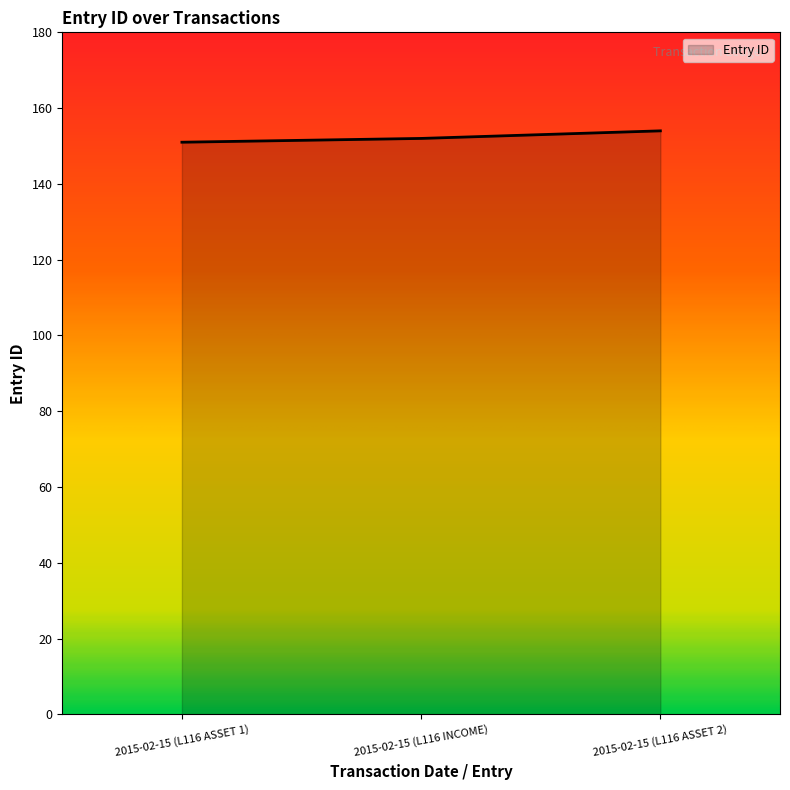

How many lines are shown in the chart?

1